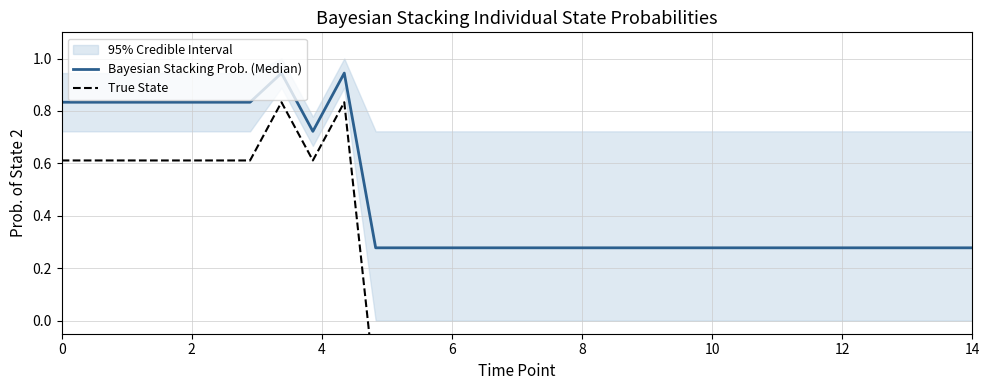

Which has a higher value, 22 or 19?

22